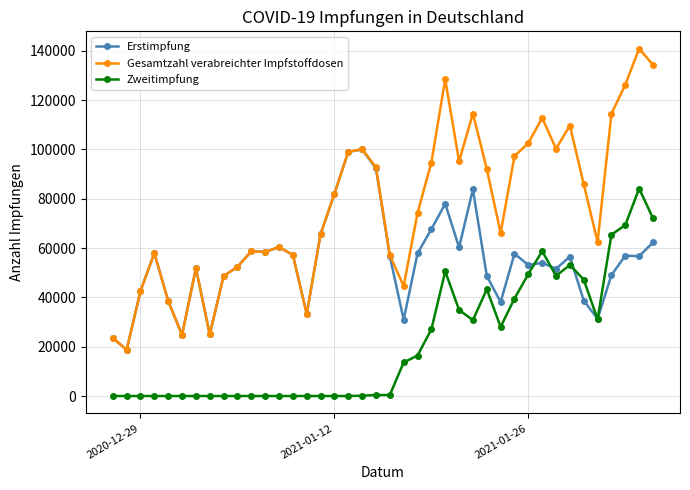

Which series has the widest spread of values?

Gesamtzahl verabreichter Impfstoffdosen